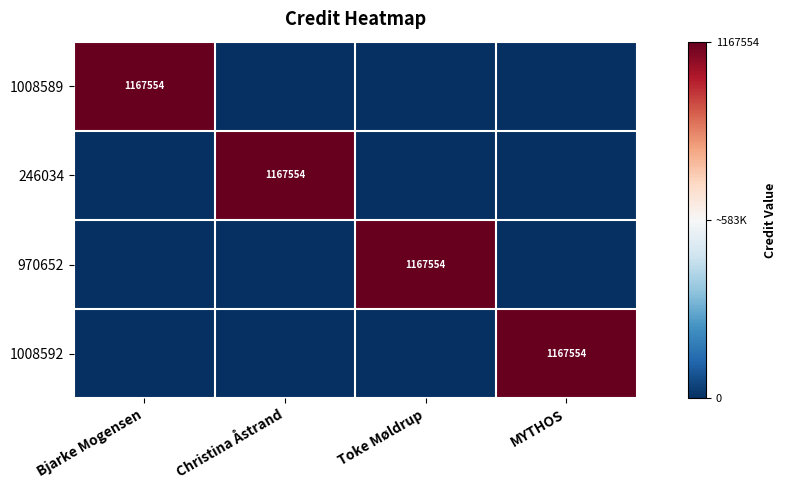

The value of 1008592 at MYTHOS is 1707644. True or false?

False